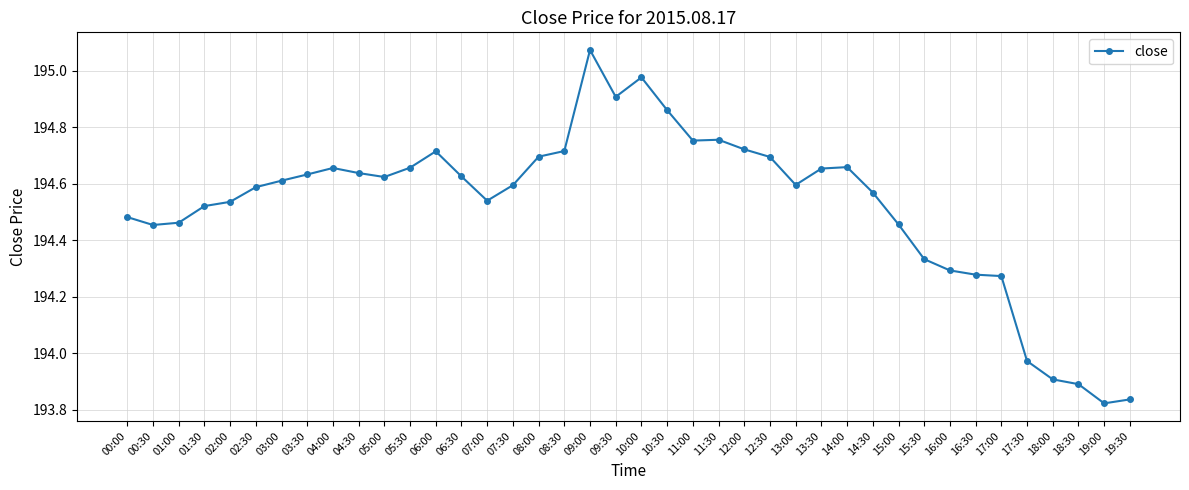

True or false: there are more than 1 points higher than both neighbors.

True